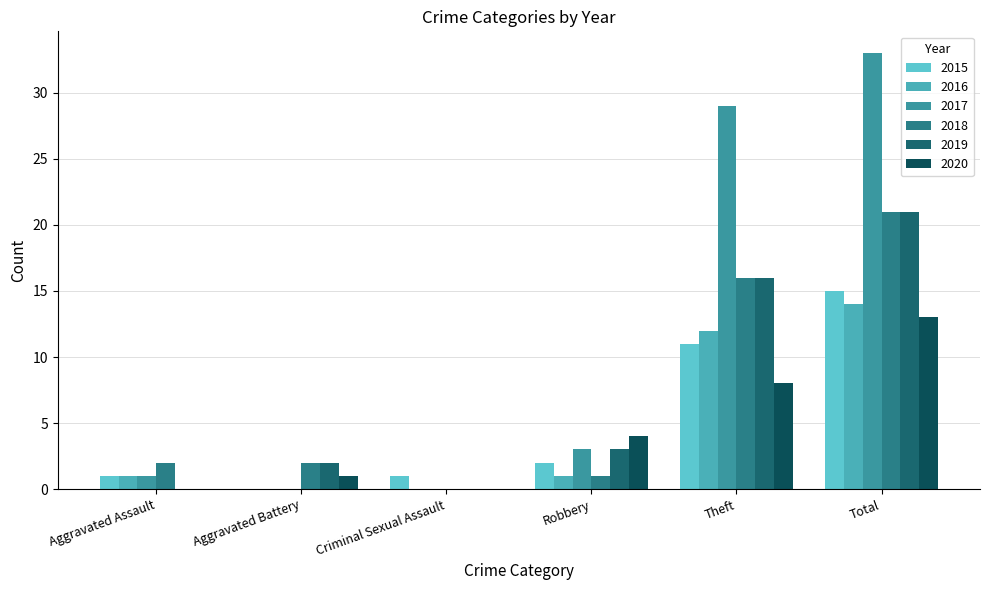

How many groups of bars are there?

6